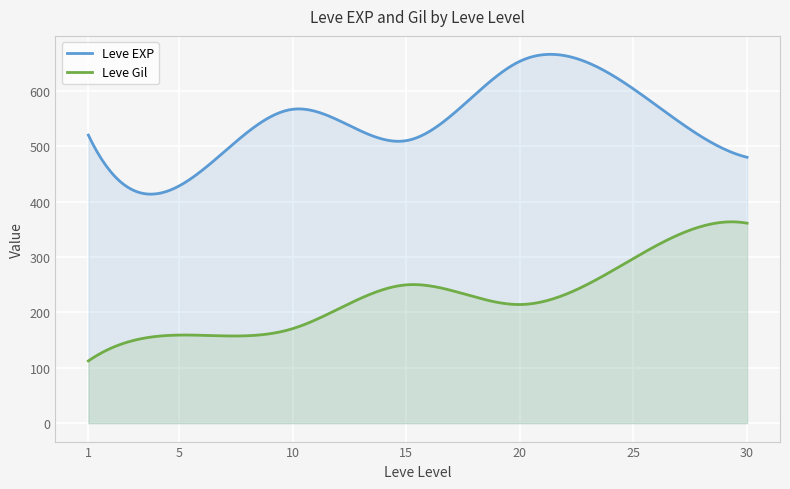

List the series in order of their peak value, highest first.

Leve EXP, Leve Gil